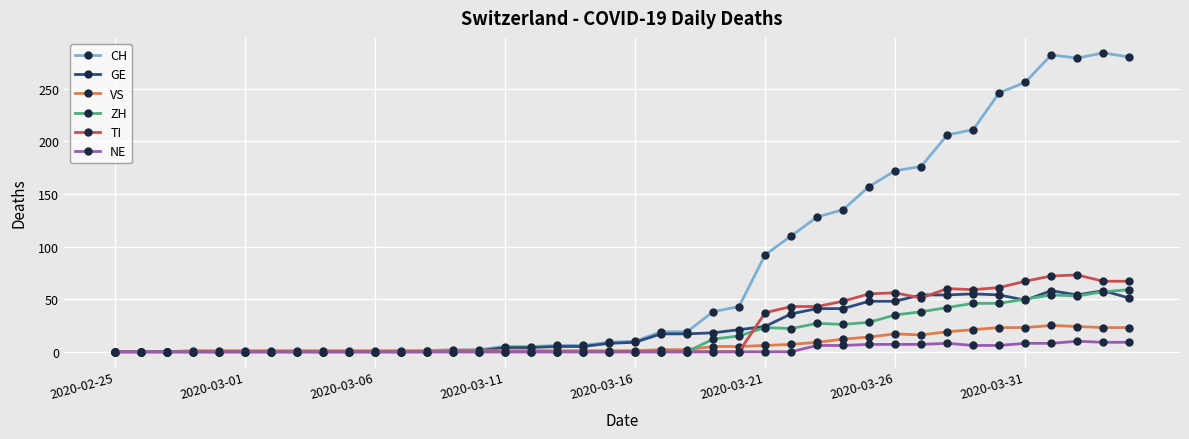

How many categories are shown in the chart?

40